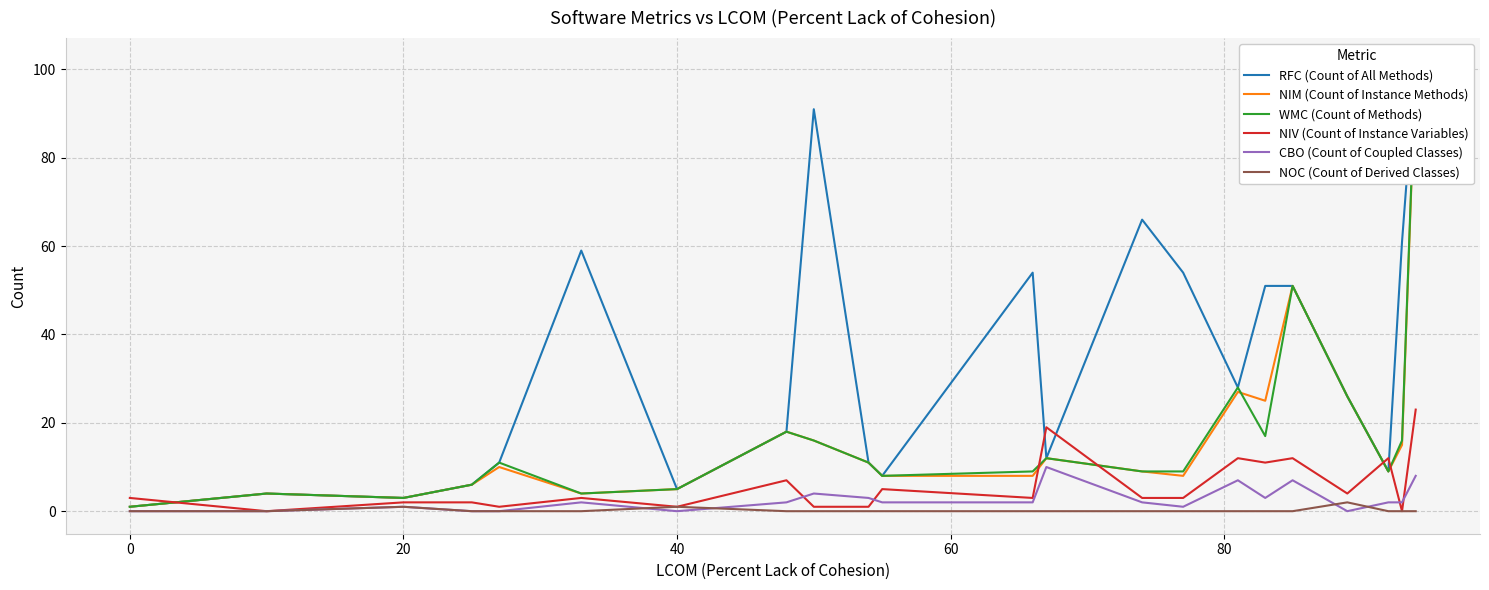

What is the highest value of the CBO (Count of Coupled Classes) series?

10